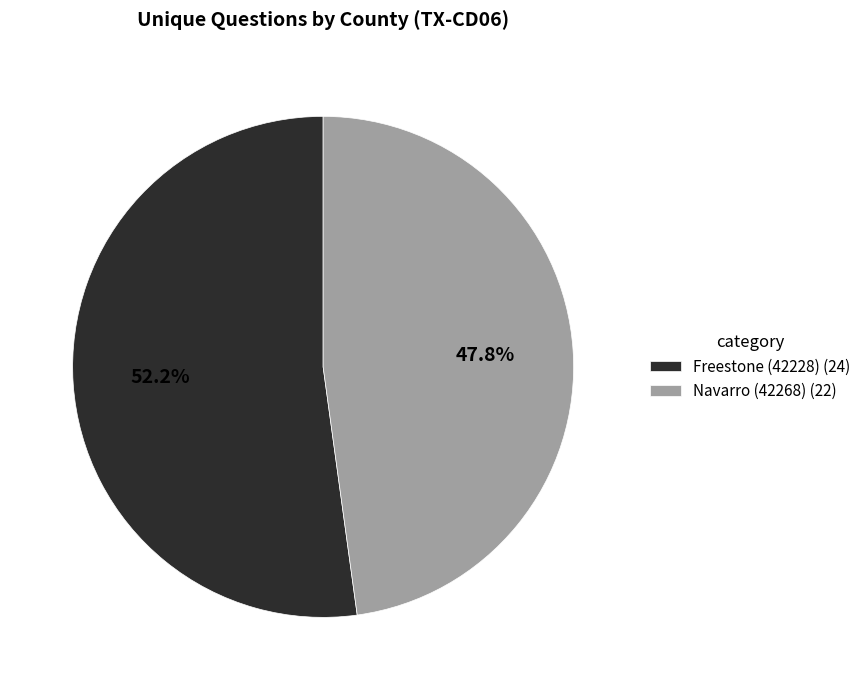

What percentage is the Freestone (42228) slice, to the nearest percent?

52%